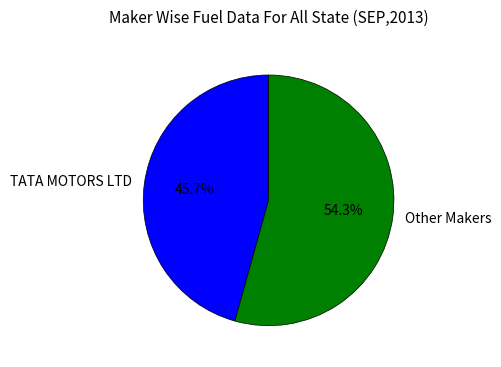

Does Other Makers represent more than half of the total?

Yes